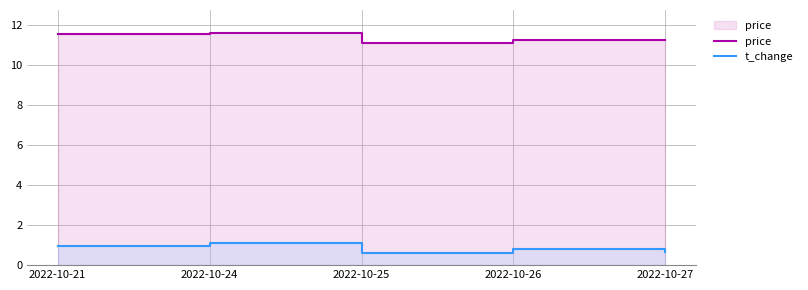

Which category has the lowest value in the t_change series?

2022-10-25